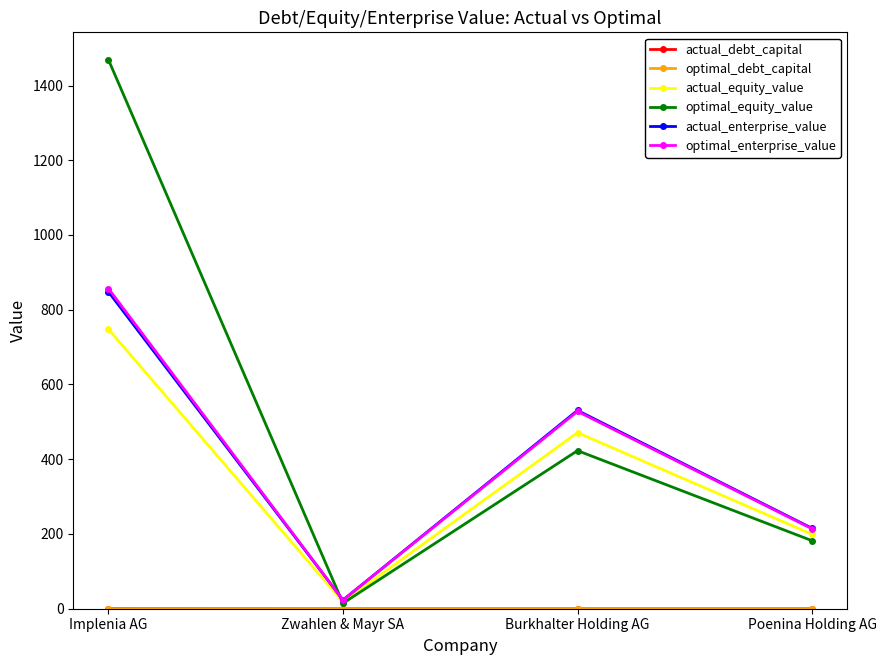

What is the difference between the maximum and minimum values in the actual_enterprise_value series?

824.6